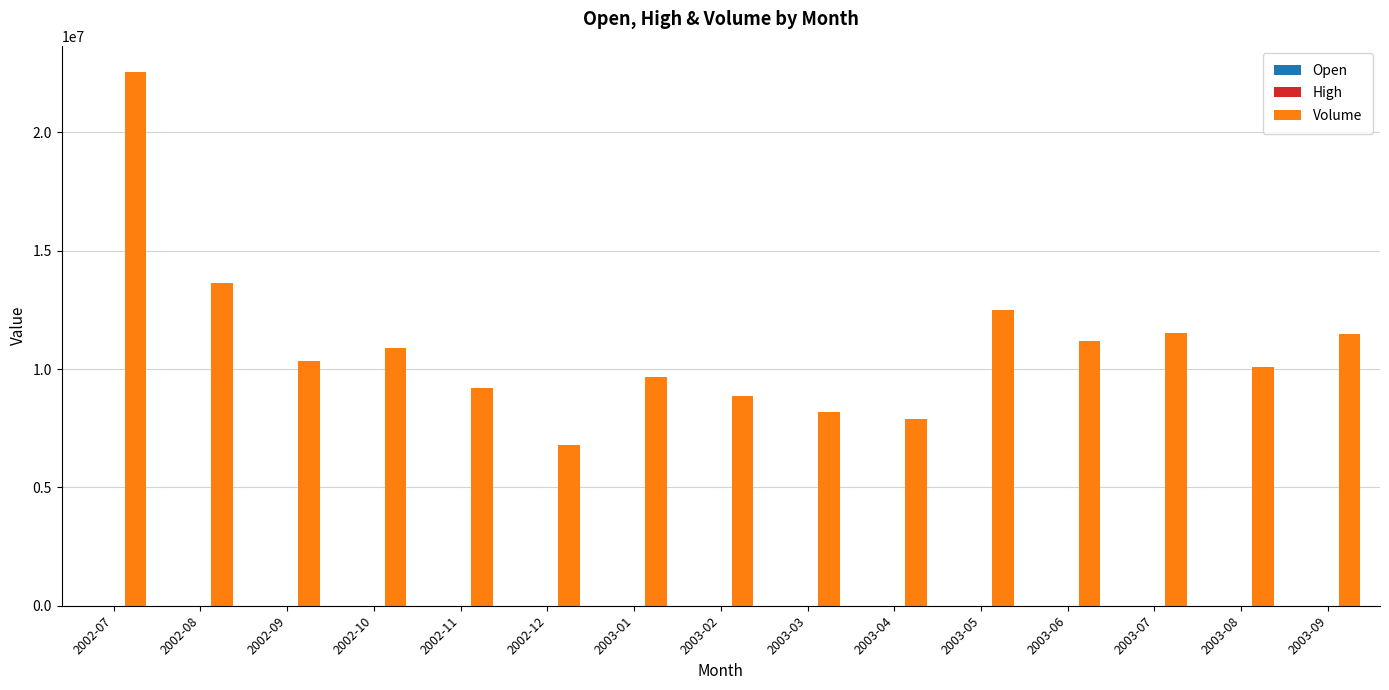

What is the maximum value for Volume?

22529421.0